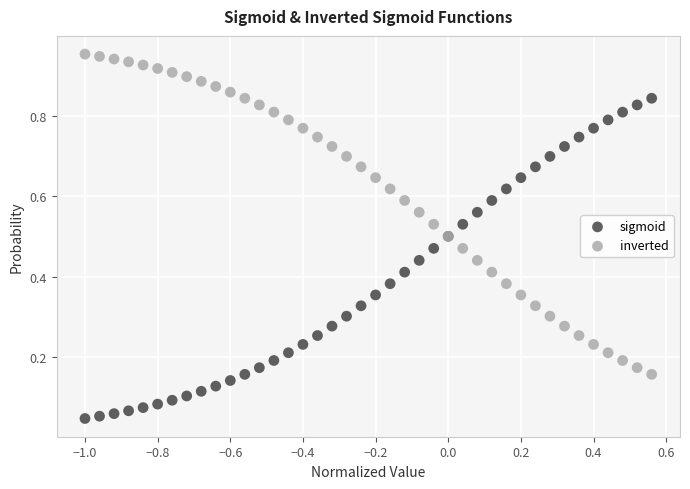

Which series contains the highest Y value?

inverted